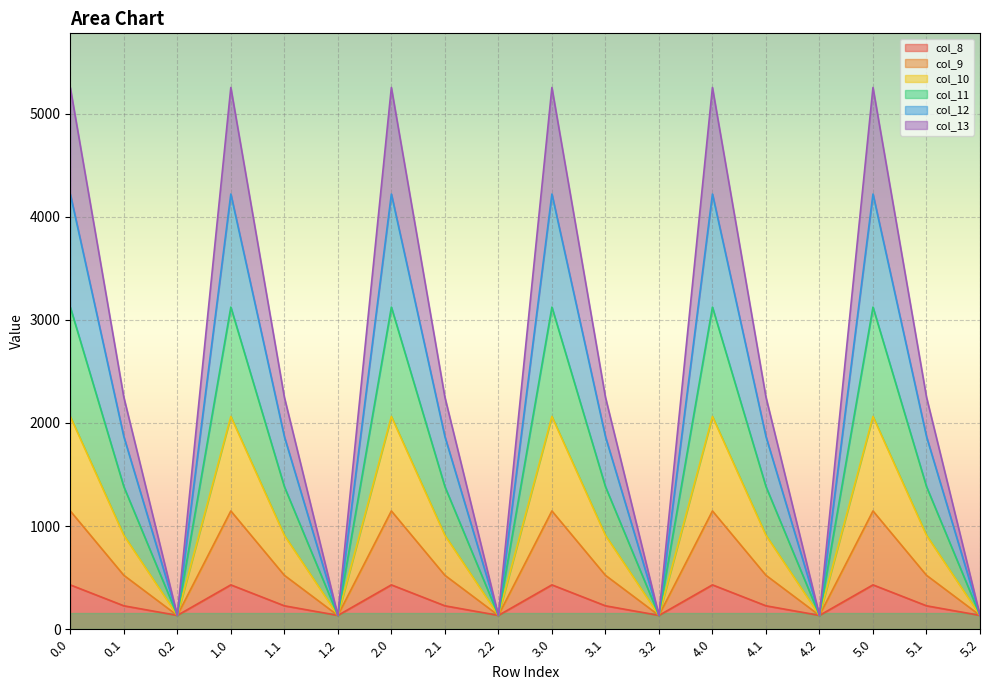

True or false: col_10 and col_12 intersect in this chart.

False